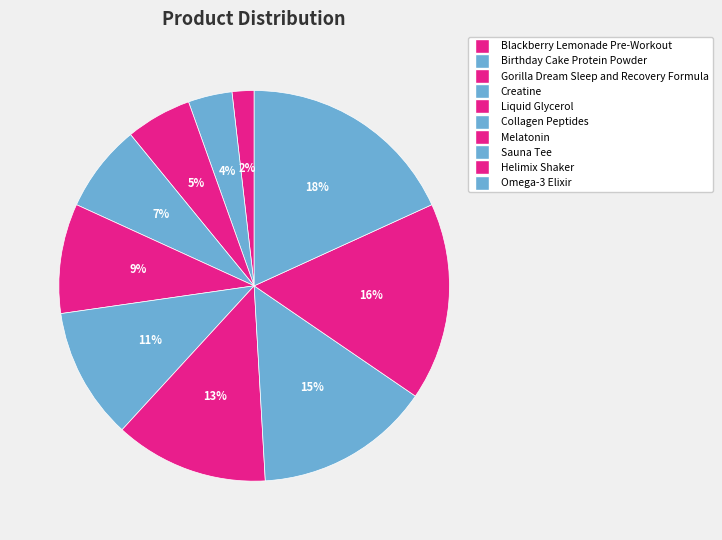

Between Omega-3 Elixir and Liquid Glycerol, which is larger?

Omega-3 Elixir